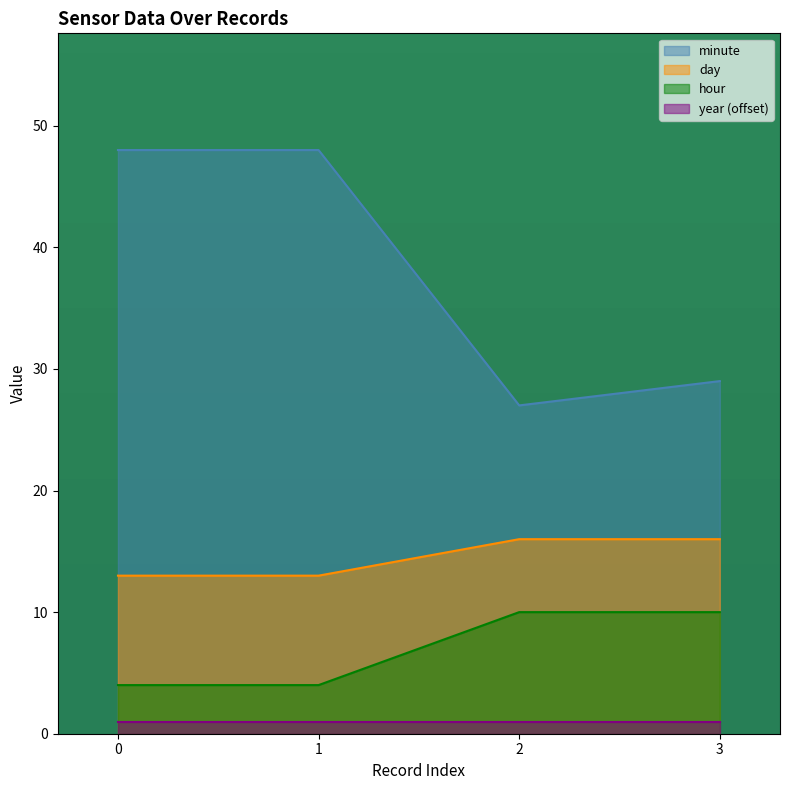

What is the value of the day point at the 4th from the left?

16